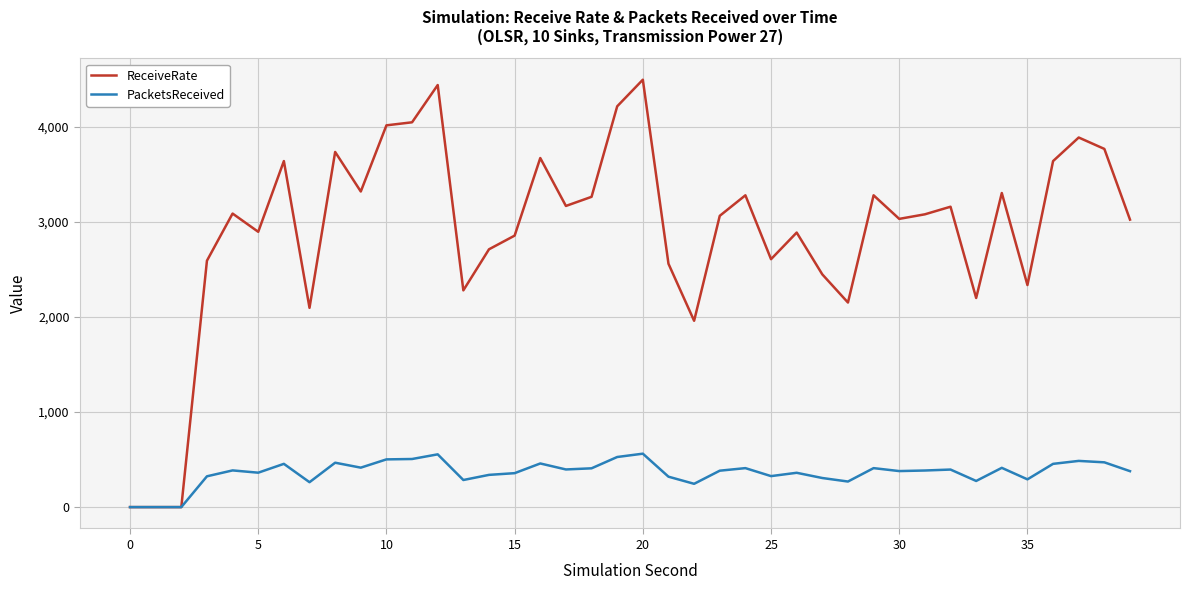

Which series has the largest total across all categories?

ReceiveRate